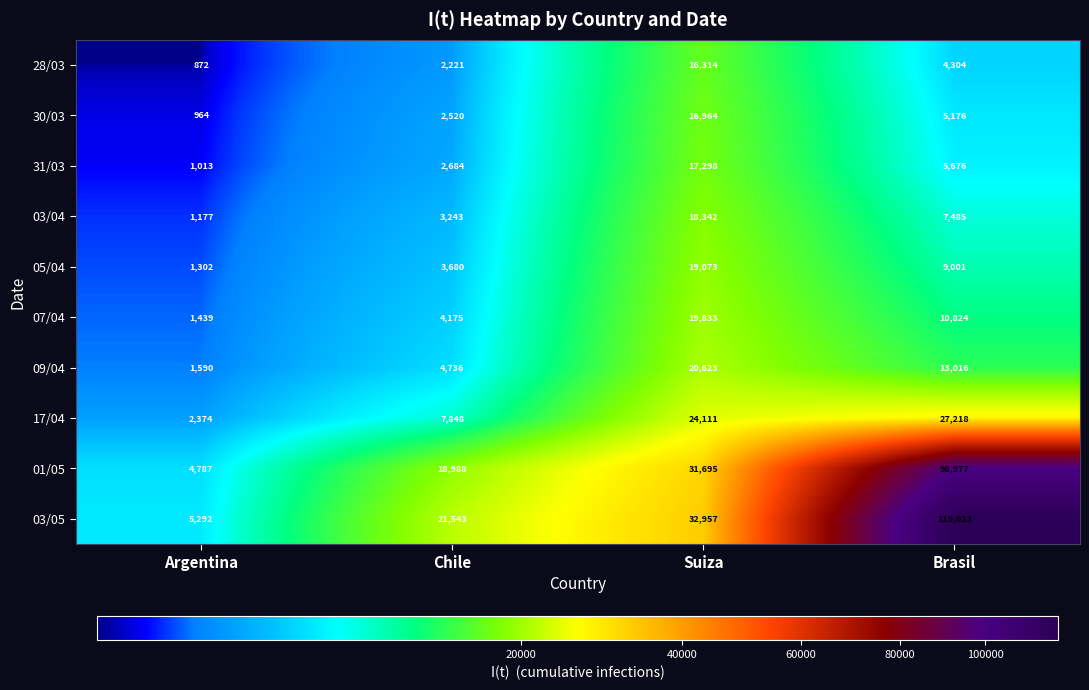

What is the approximate value of 03/05 at Suiza, to the nearest 10?

32960